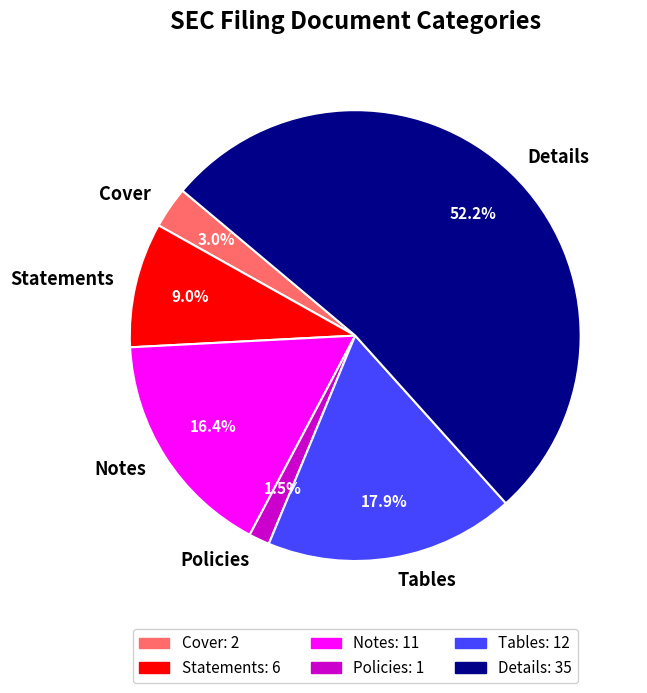

To the nearest percent, what percentage of the pie is Cover?

3%